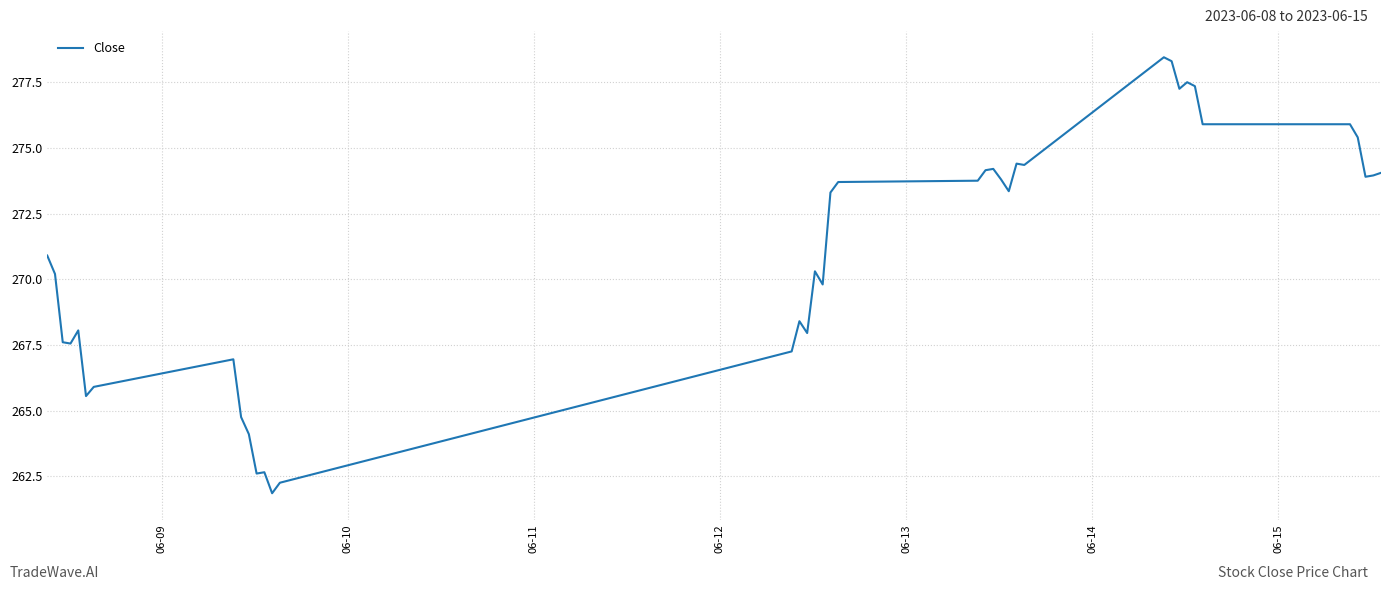

What is the difference between the maximum and minimum values?

16.6